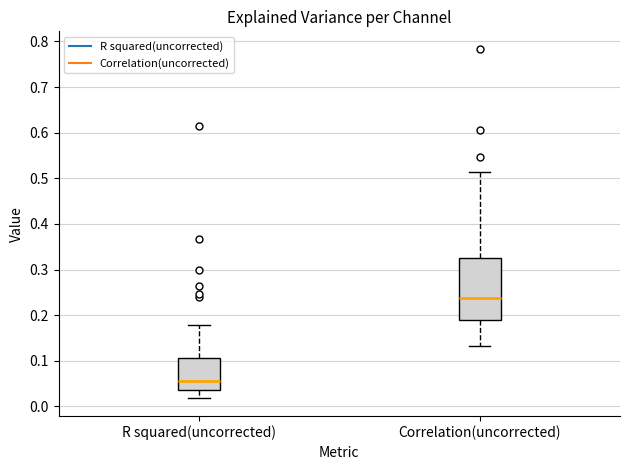

Which box is the tallest, from its lower edge to its upper edge?

Correlation(uncorrected)